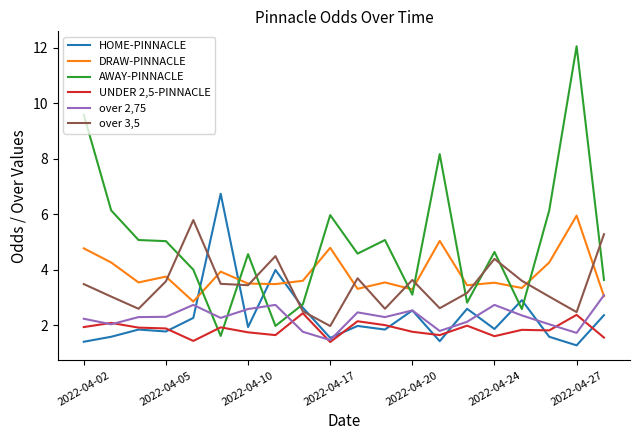

In UNDER 2,5-PINNACLE, how many points are lower than both neighbors (excluding endpoints)?

6